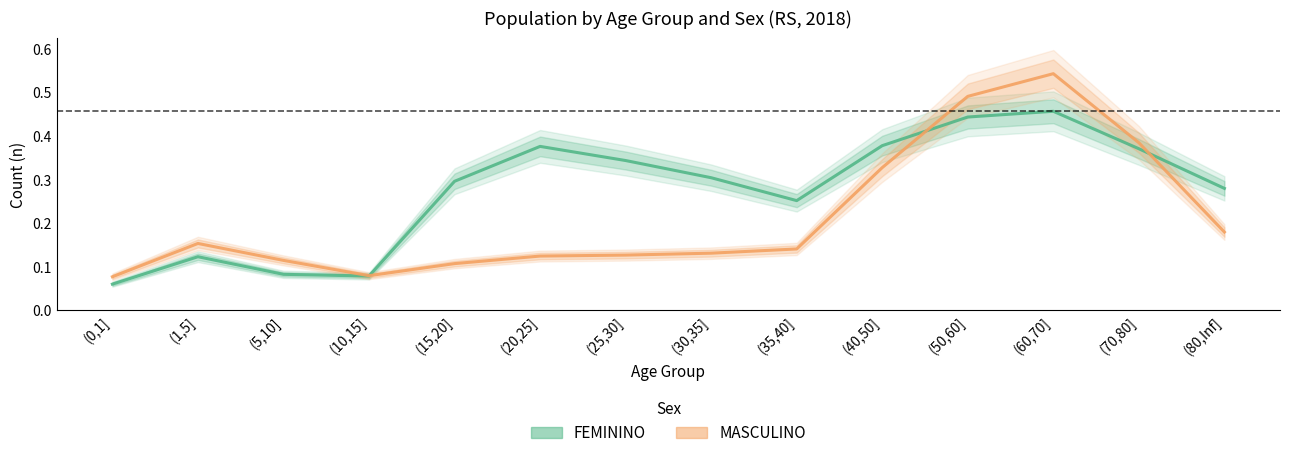

After their last crossing, which series has the higher values: FEMININO or MASCULINO?

FEMININO